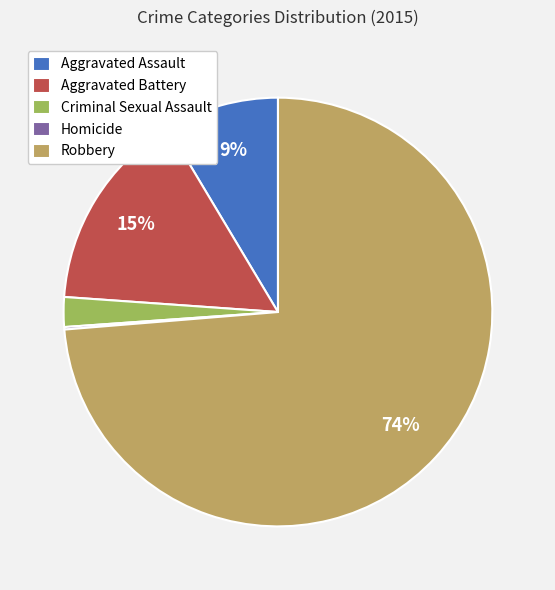

To the nearest percent, what portion does Aggravated Assault represent?

9%